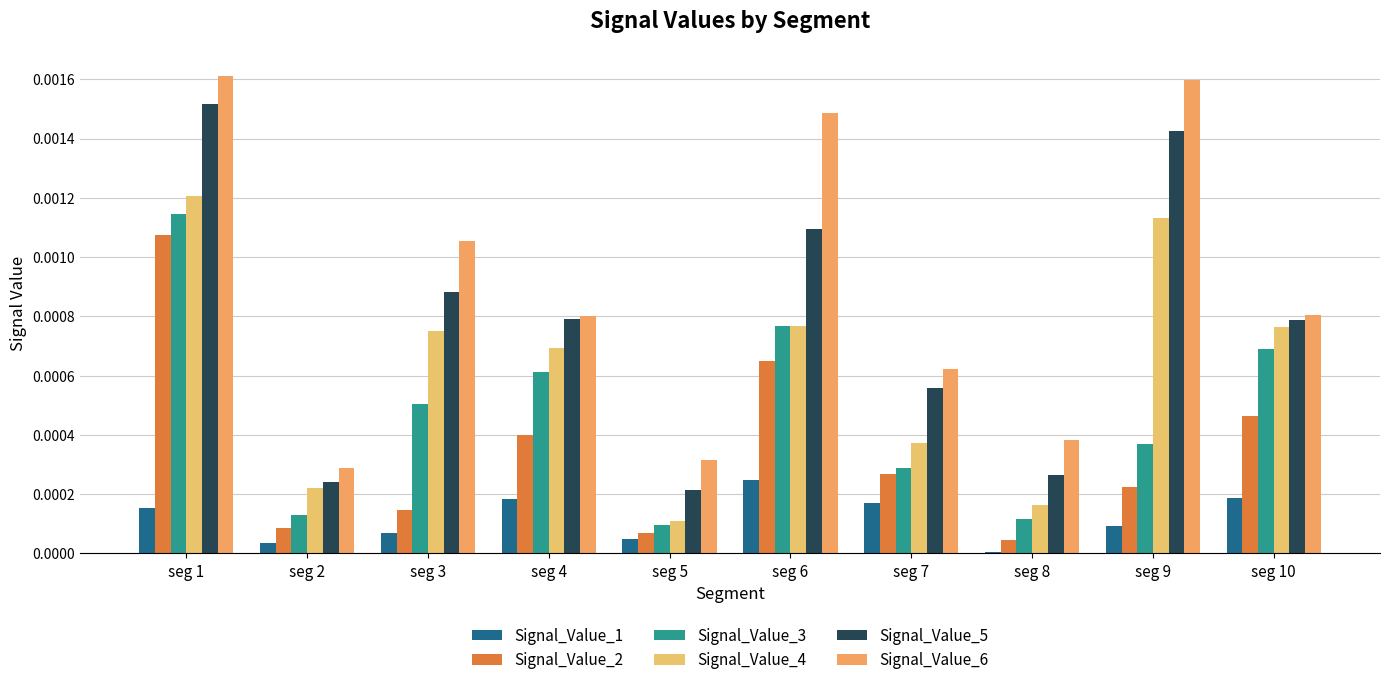

Rank the categories by Signal_Value_6 value from lowest to highest.

seg 2, seg 5, seg 8, seg 7, seg 4, seg 10, seg 3, seg 6, seg 9, seg 1